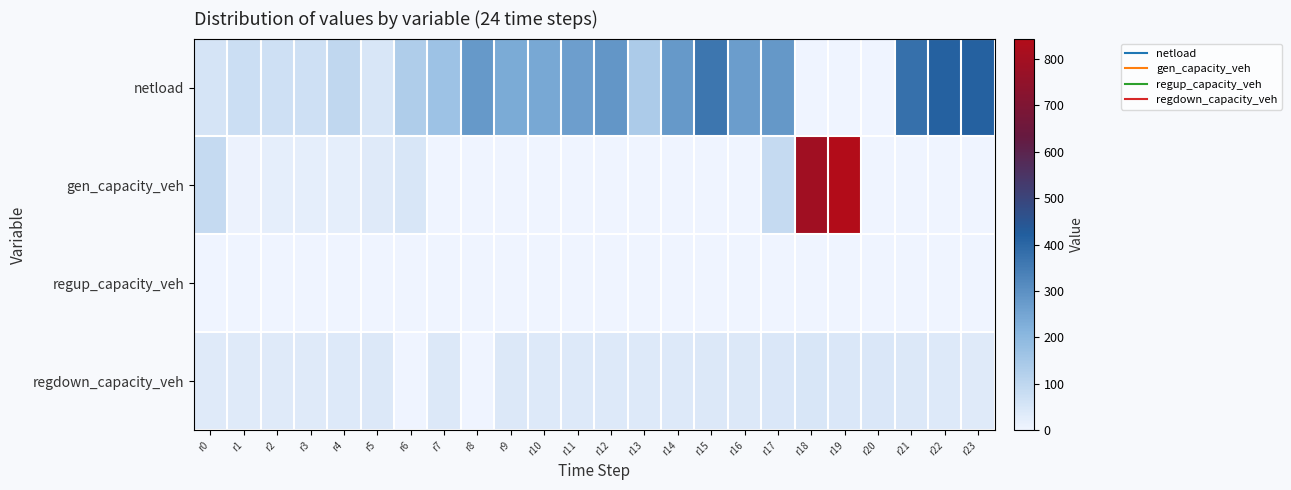

Which series has the widest spread of values?

gen_capacity_veh